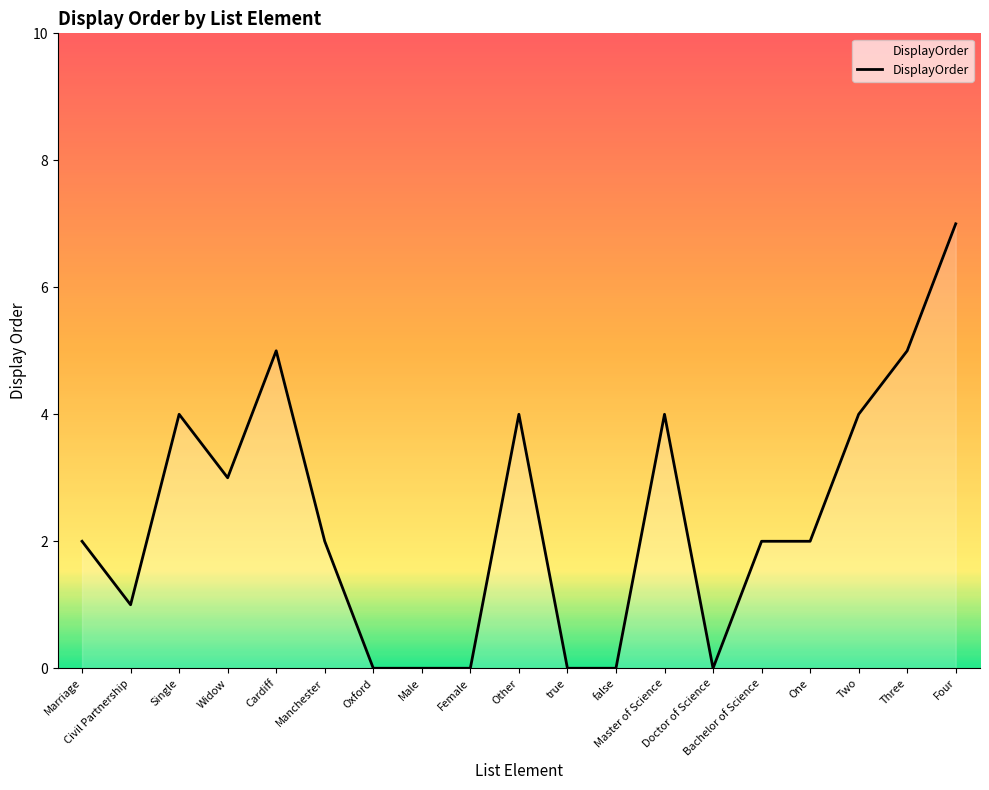

What is the maximum value shown in the chart?

7